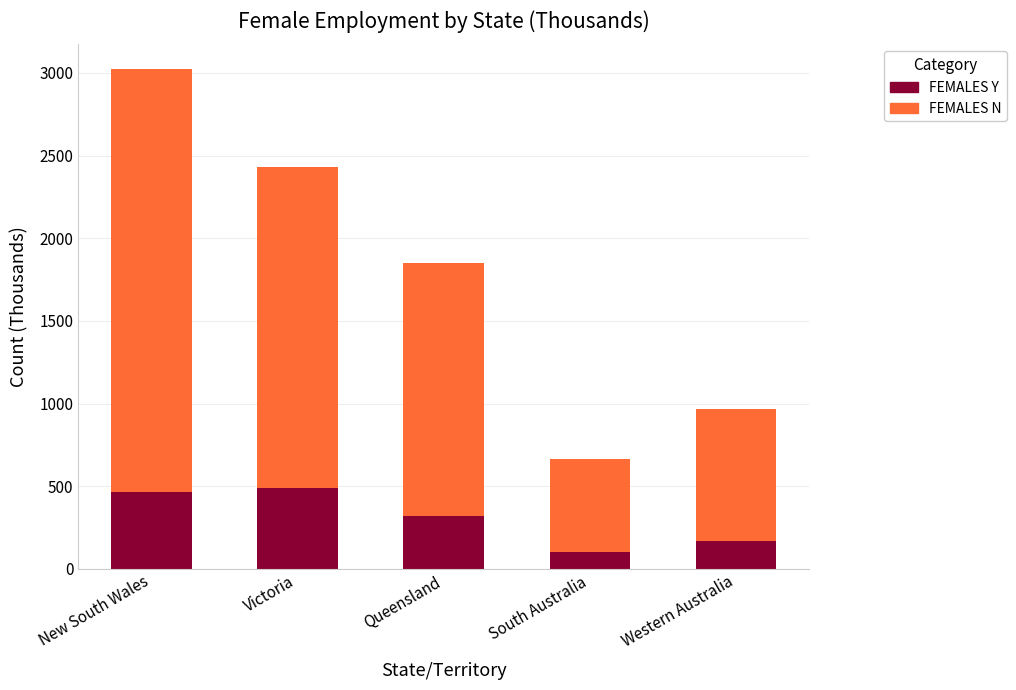

True or false: FEMALES Y has a value of 269.7 at Western Australia.

False